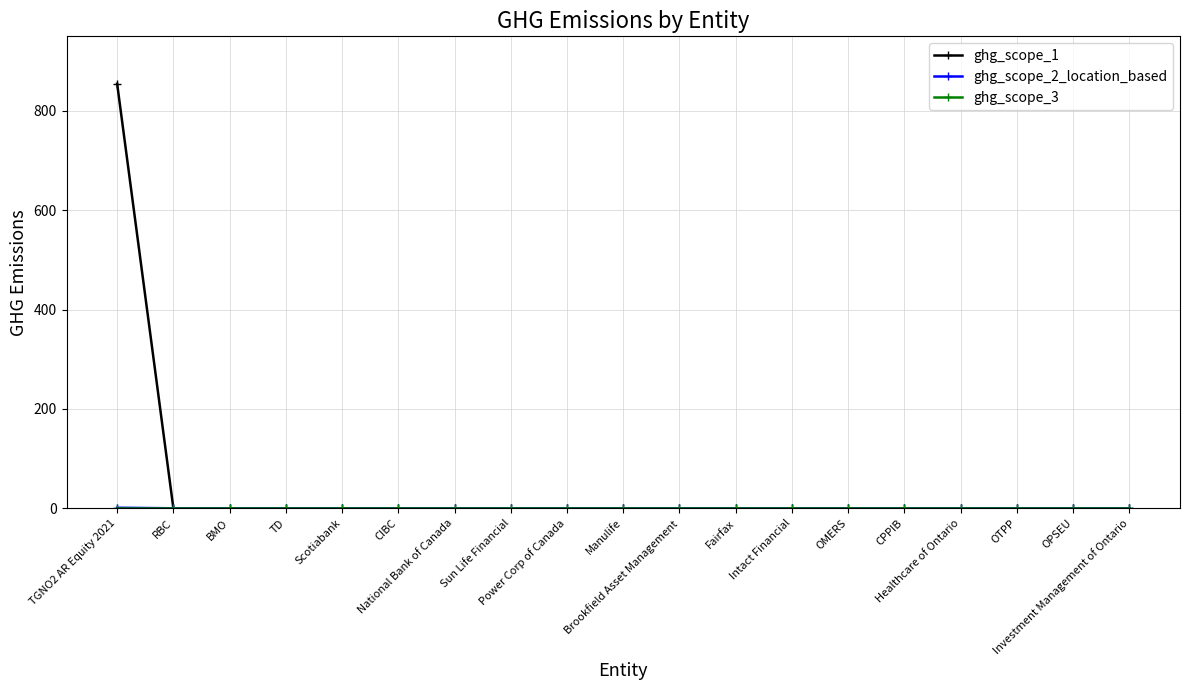

Which series has the widest spread of values?

ghg_scope_1